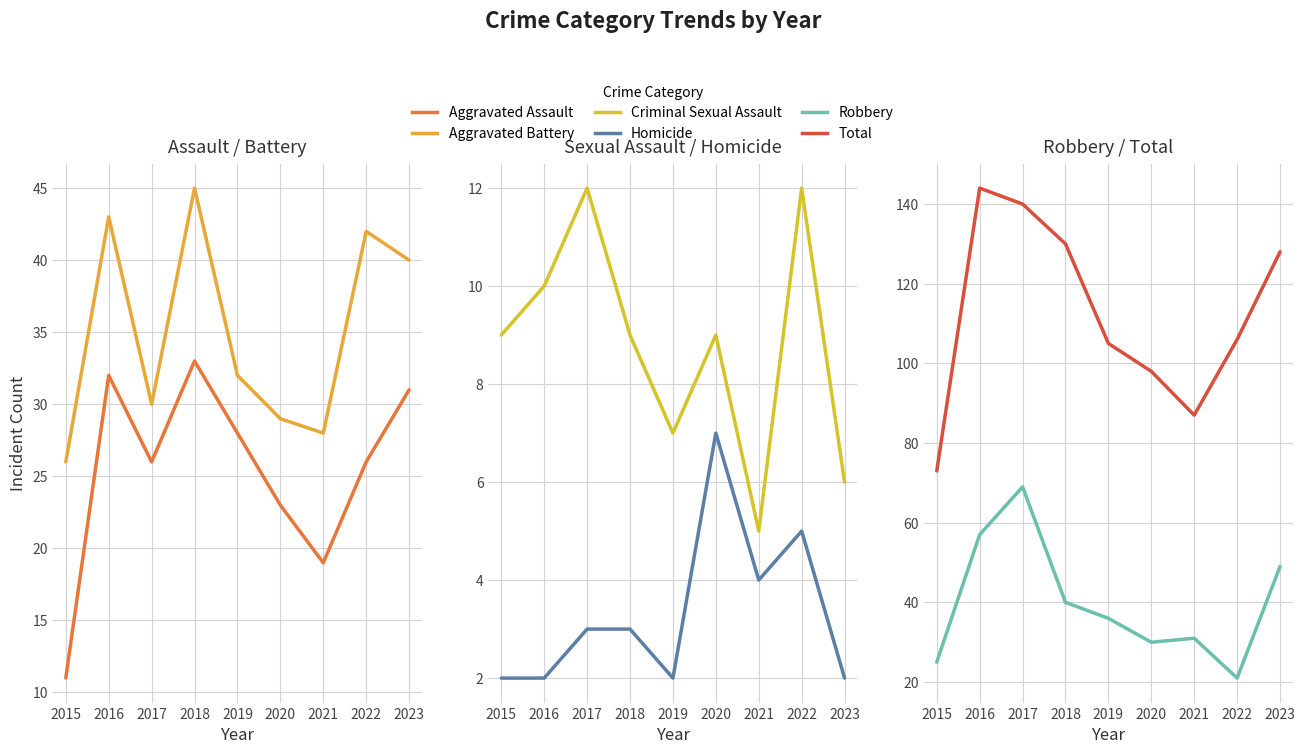

Reading left to right, list all the values displayed in this chart.

Aggravated Assault: 2015=11	2016=32	2017=26	2018=33	2019=28	2020=23	2021=19	2022=26	2023=31
Aggravated Battery: 2015=26	2016=43	2017=30	2018=45	2019=32	2020=29	2021=28	2022=42	2023=40
Criminal Sexual Assault: 2015=9	2016=10	2017=12	2018=9	2019=7	2020=9	2021=5	2022=12	2023=6
Homicide: 2015=2	2016=2	2017=3	2018=3	2019=2	2020=7	2021=4	2022=5	2023=2
Robbery: 2015=25	2016=57	2017=69	2018=40	2019=36	2020=30	2021=31	2022=21	2023=49
Total: 2015=73	2016=144	2017=140	2018=130	2019=105	2020=98	2021=87	2022=106	2023=128